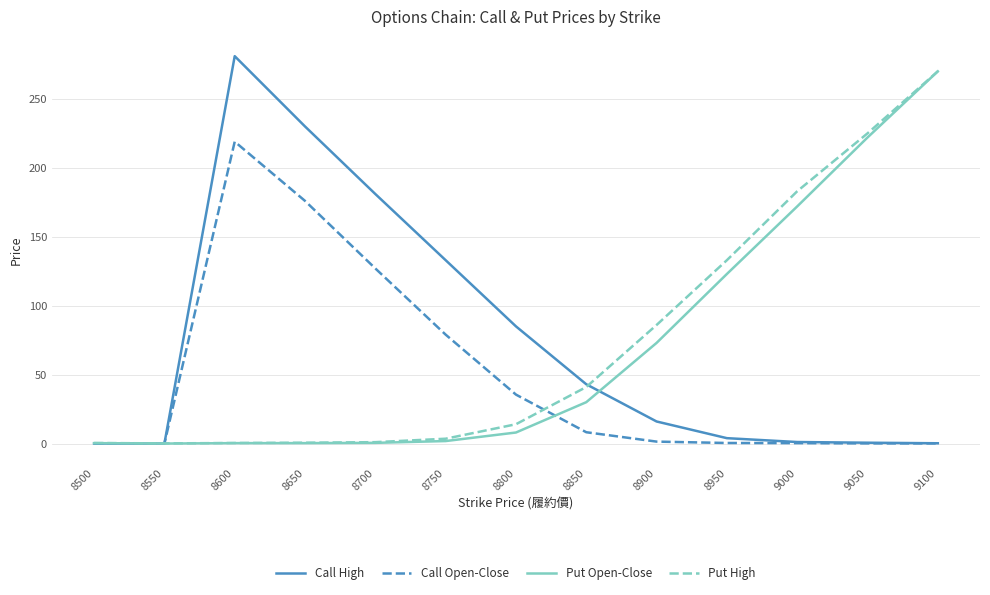

What is the average value of the Call High series?

75.0